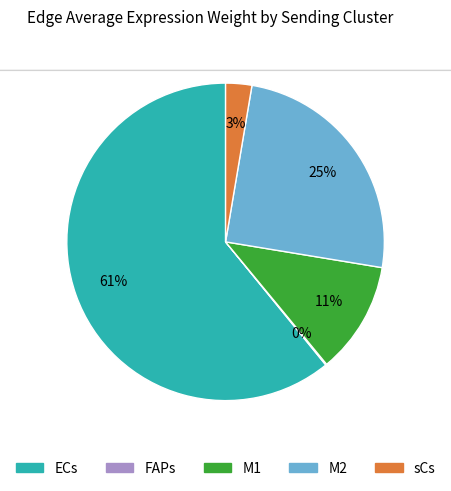

What percentage is the ECs slice, to the nearest percent?

61%